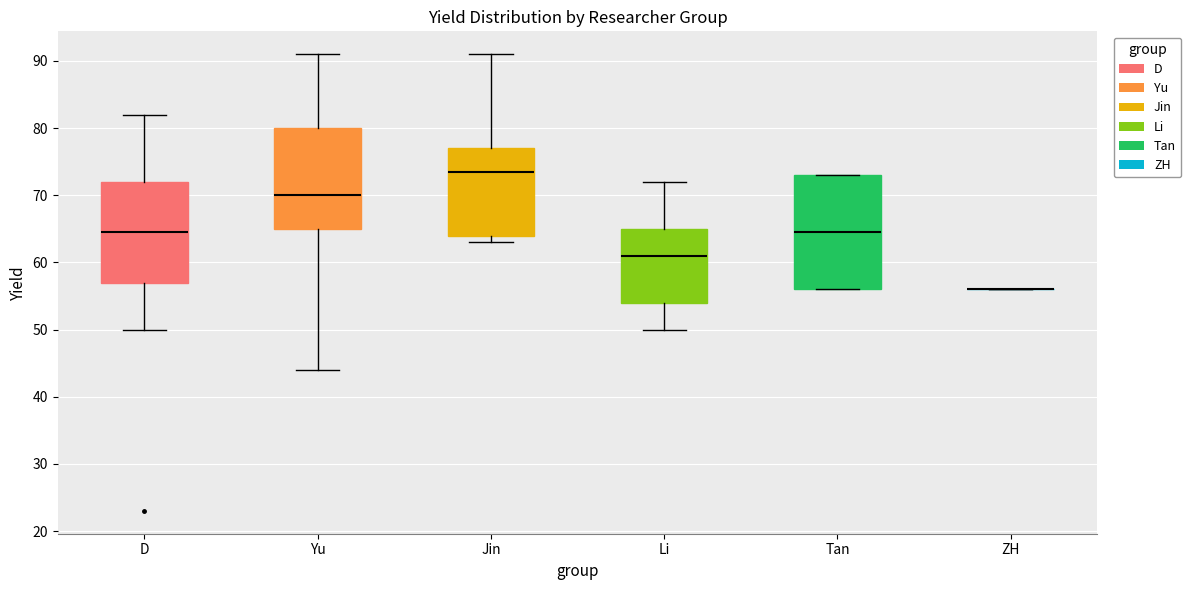

Where is the upper edge of the box for Jin on the y-axis? The values are not printed on the chart, so give them approximately, as read against the axis.

77